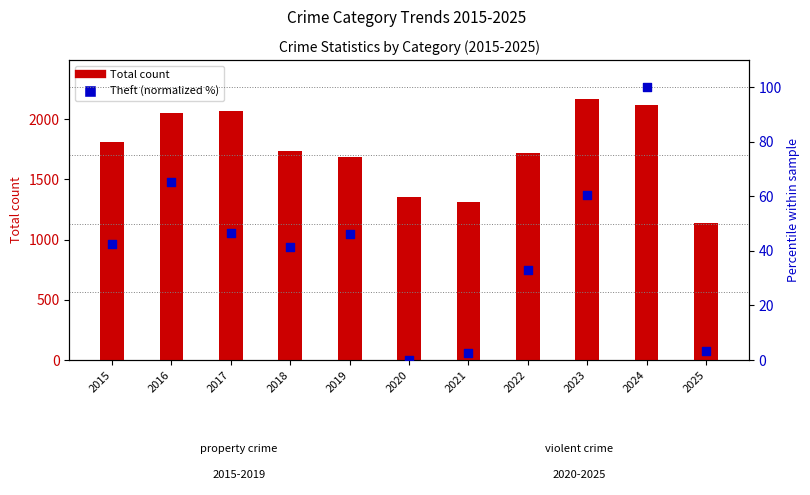

Which series has the largest Y range (max minus min)?

Total count